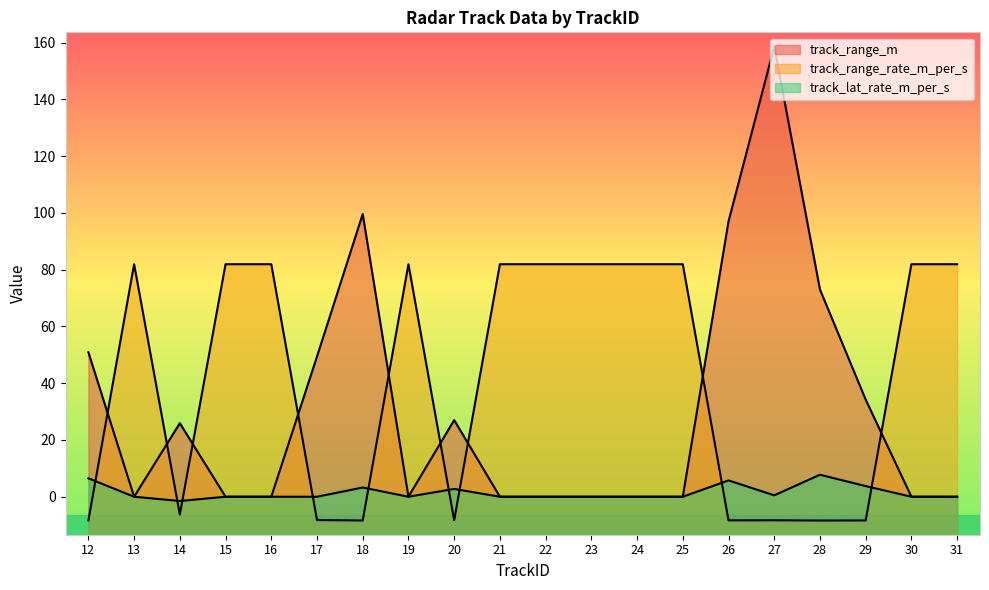

The track_range_m series shows 0.0 at 24. True or false?

True